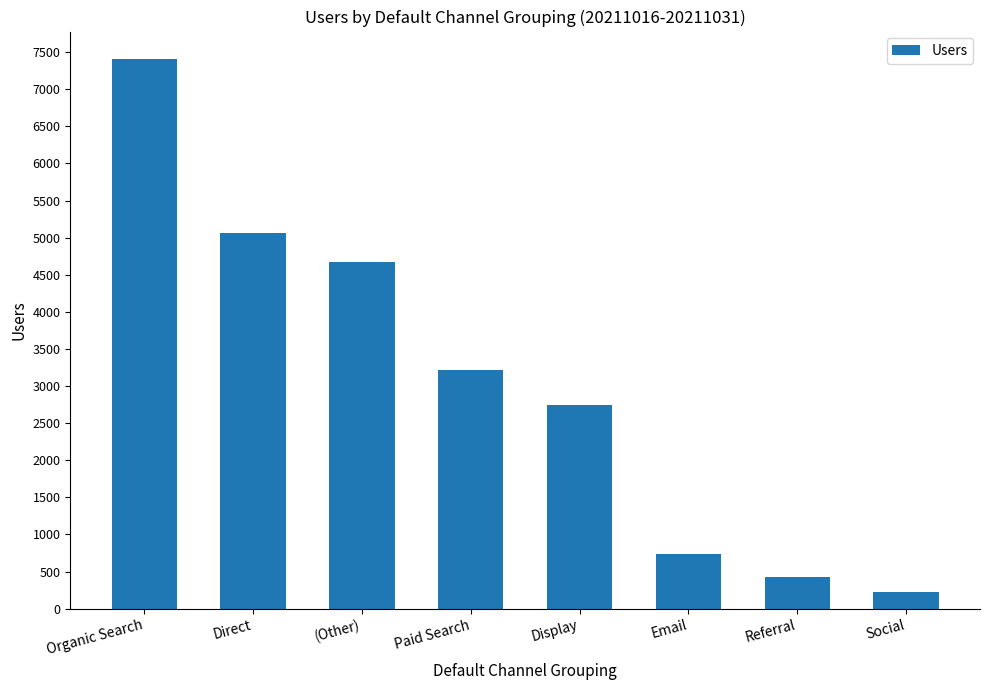

What is the difference between the maximum and second lowest values?

6984